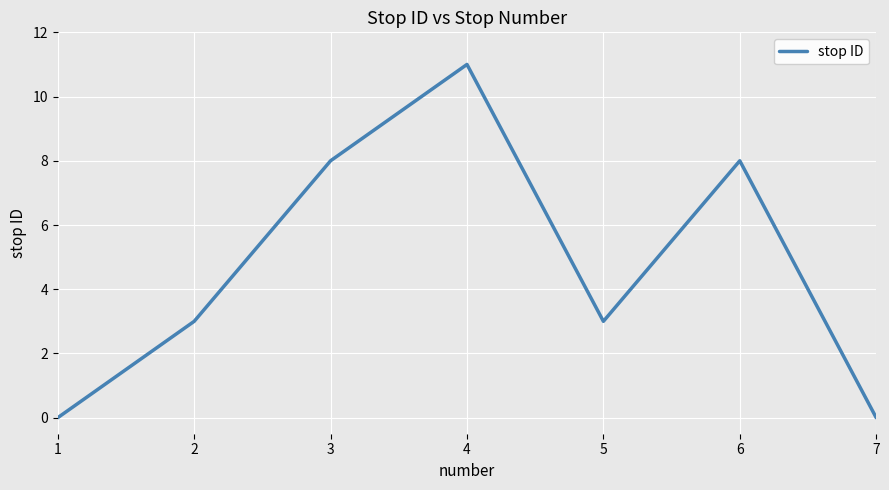

Which label corresponds to the largest value in the chart?

4